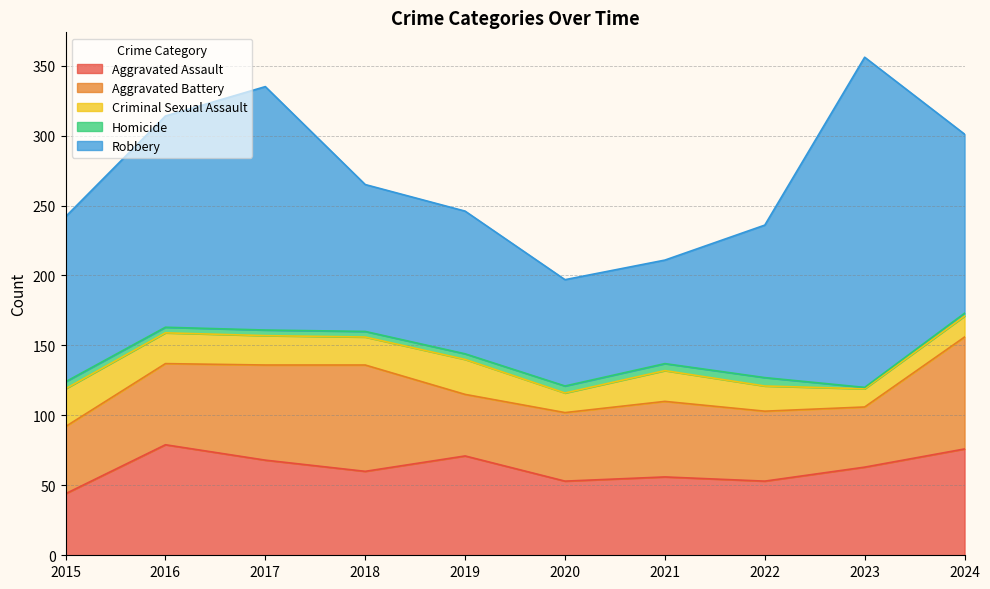

How many data points in Robbery are above 118?

4